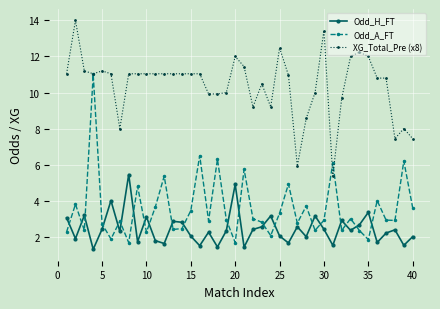

What is the minimum value shown in the chart?

1.3